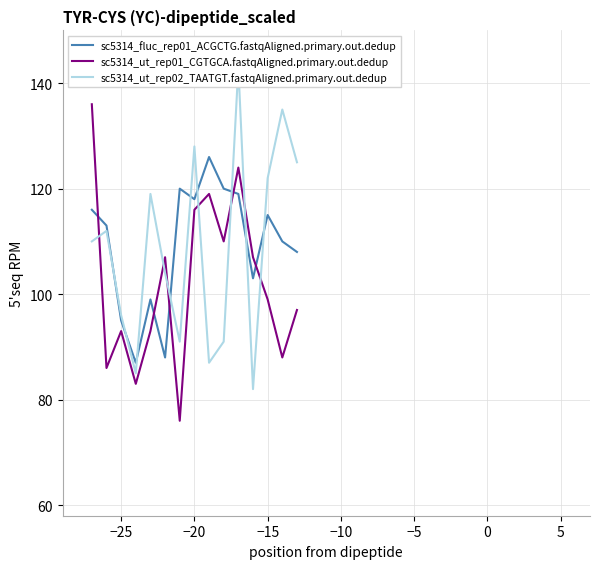

The value of sc5314_fluc_rep01_ACGCTG.fastqAligned.primary.out.dedup at −15 is 115. True or false?

True